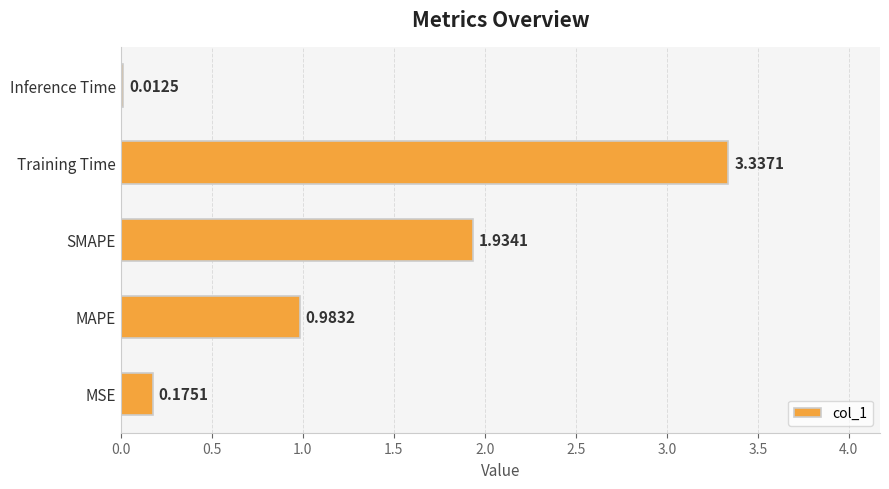

Which category has the highest value across all series?

Training Time